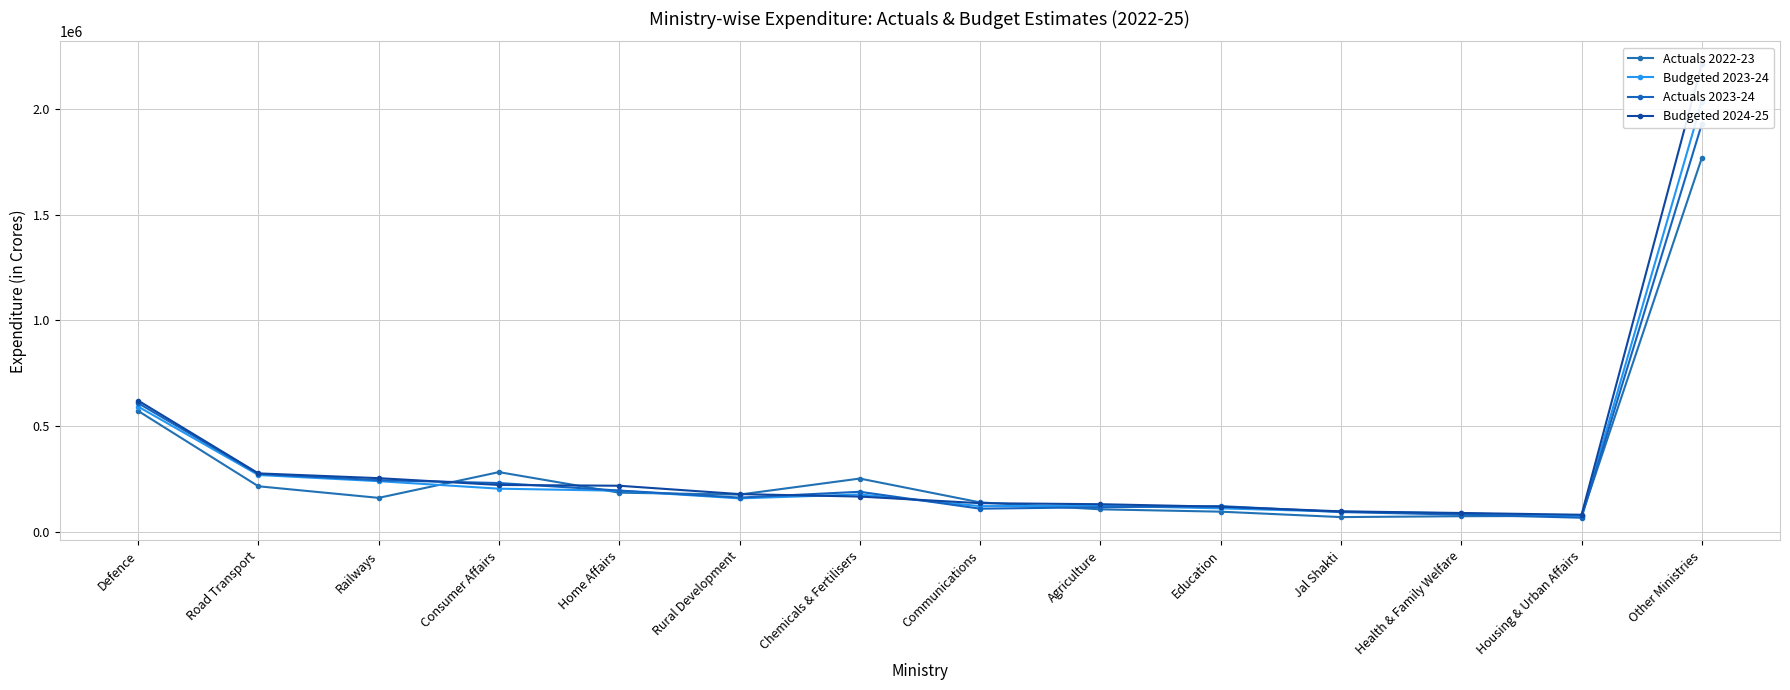

How many data points in Actuals 2022-23 are above 177840?

6